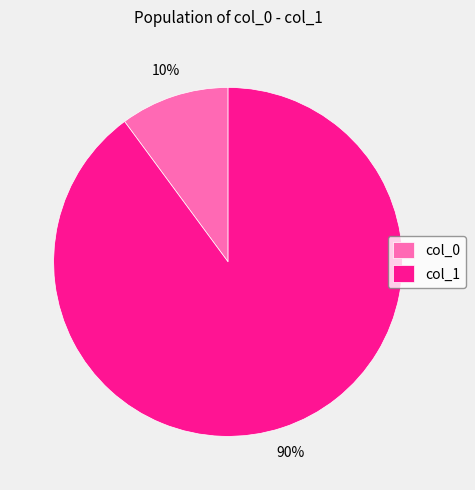

How many segments does this pie chart have?

2